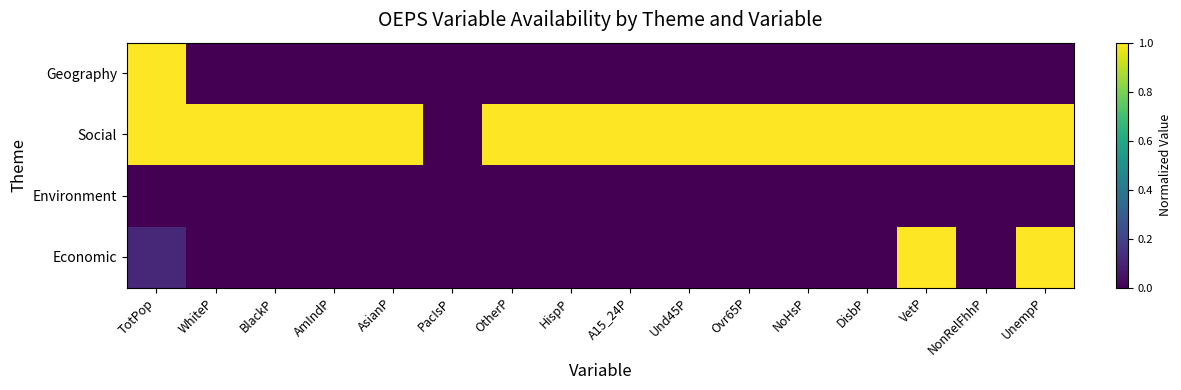

At BlackP, list the series in order from smallest to largest.

Geography, Environment, Economic, Social